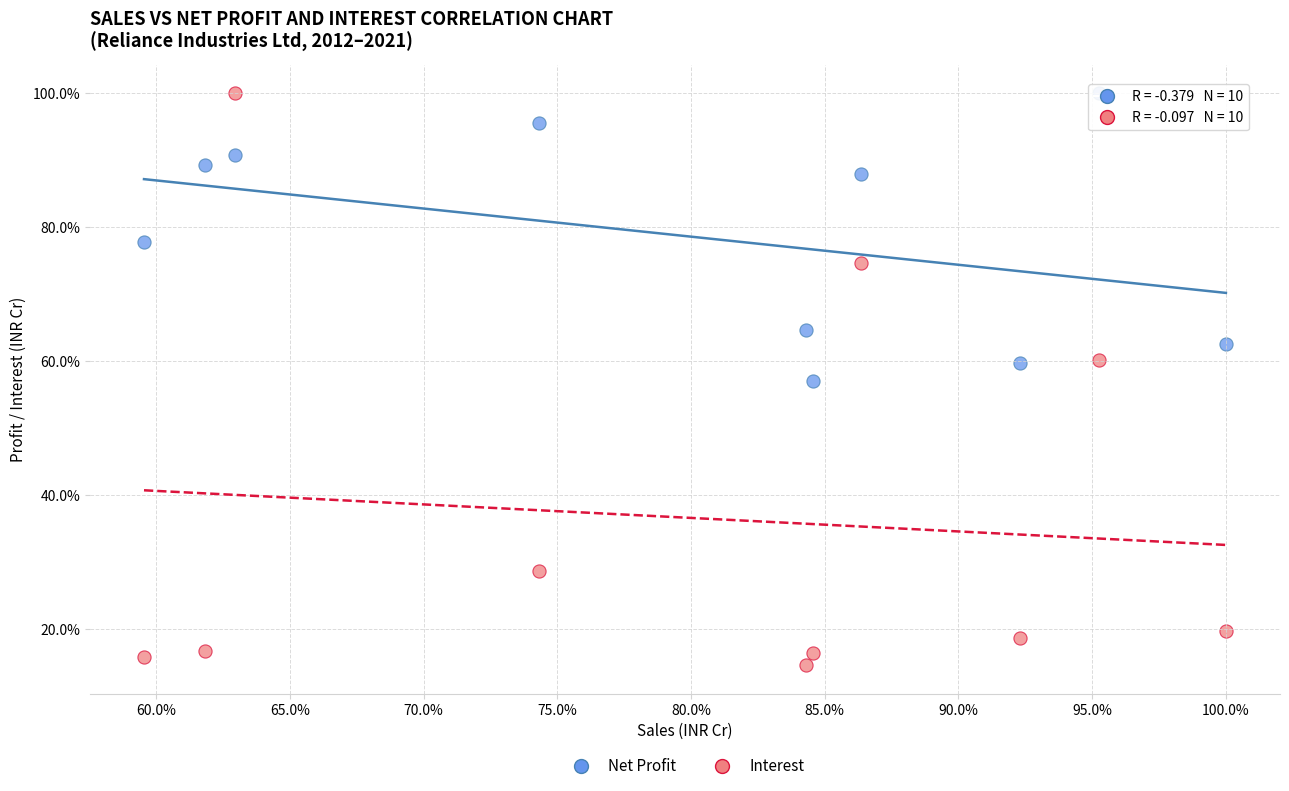

What are all the series names shown in the legend?

Net Profit, Interest